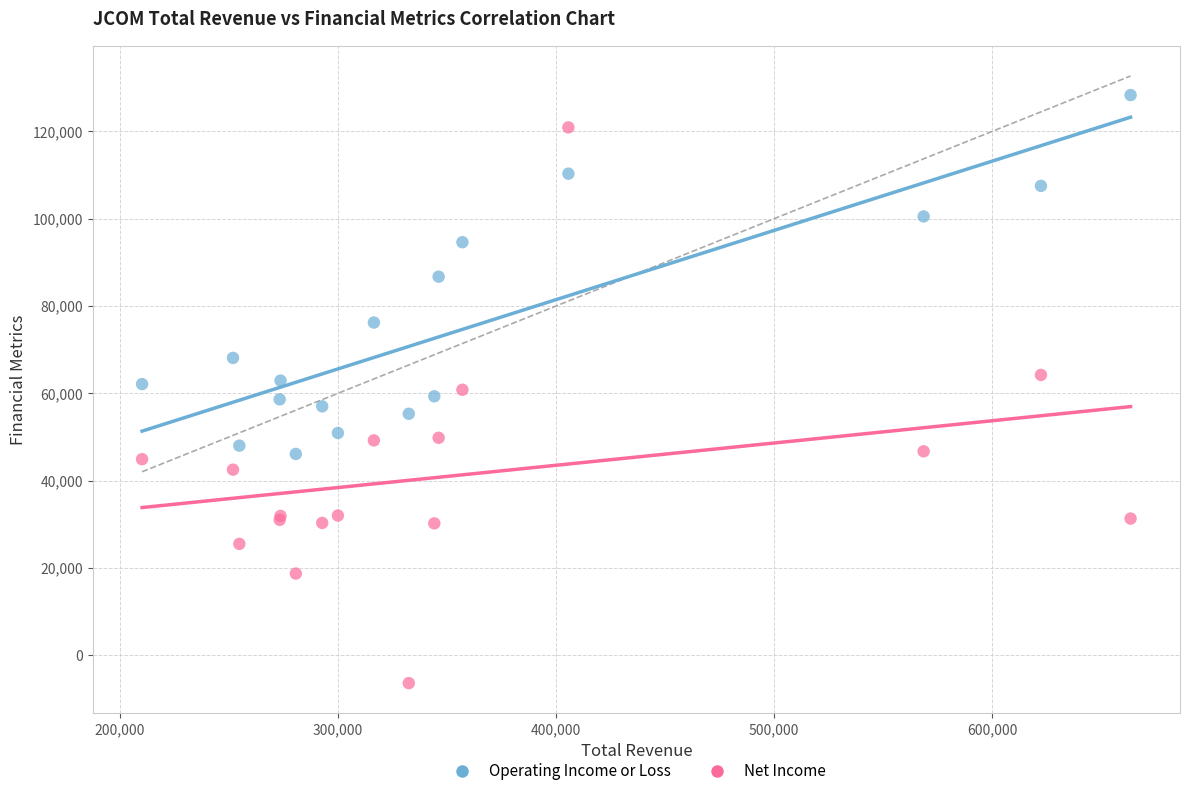

Which series contains the highest Y value?

Operating Income or Loss